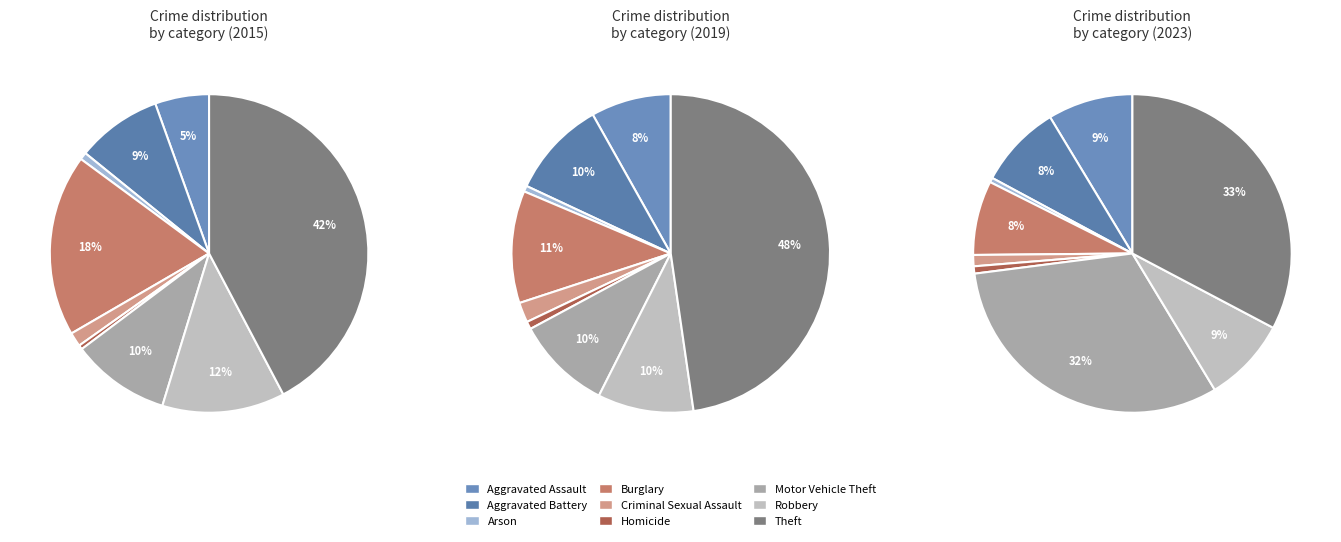

To the nearest percent, what percentage of the pie is Robbery?

10%